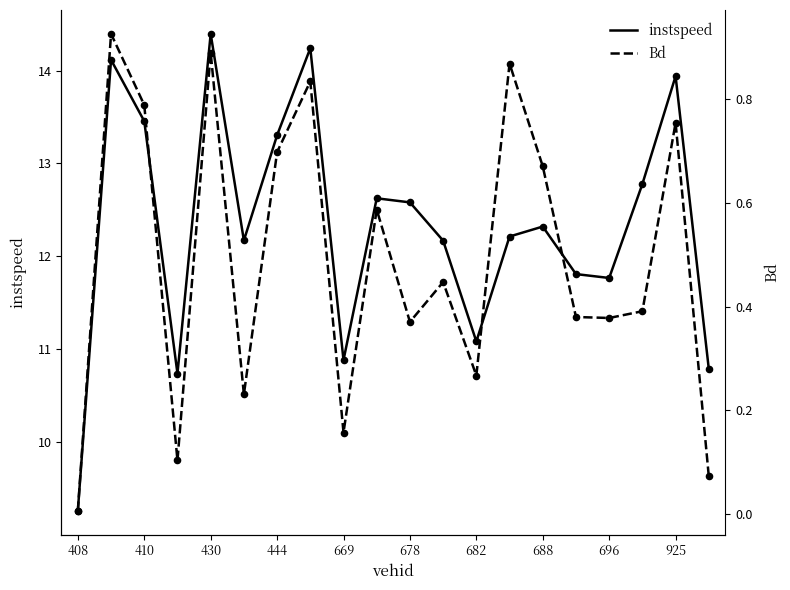

What are all the series names shown in the legend?

instspeed, Bd